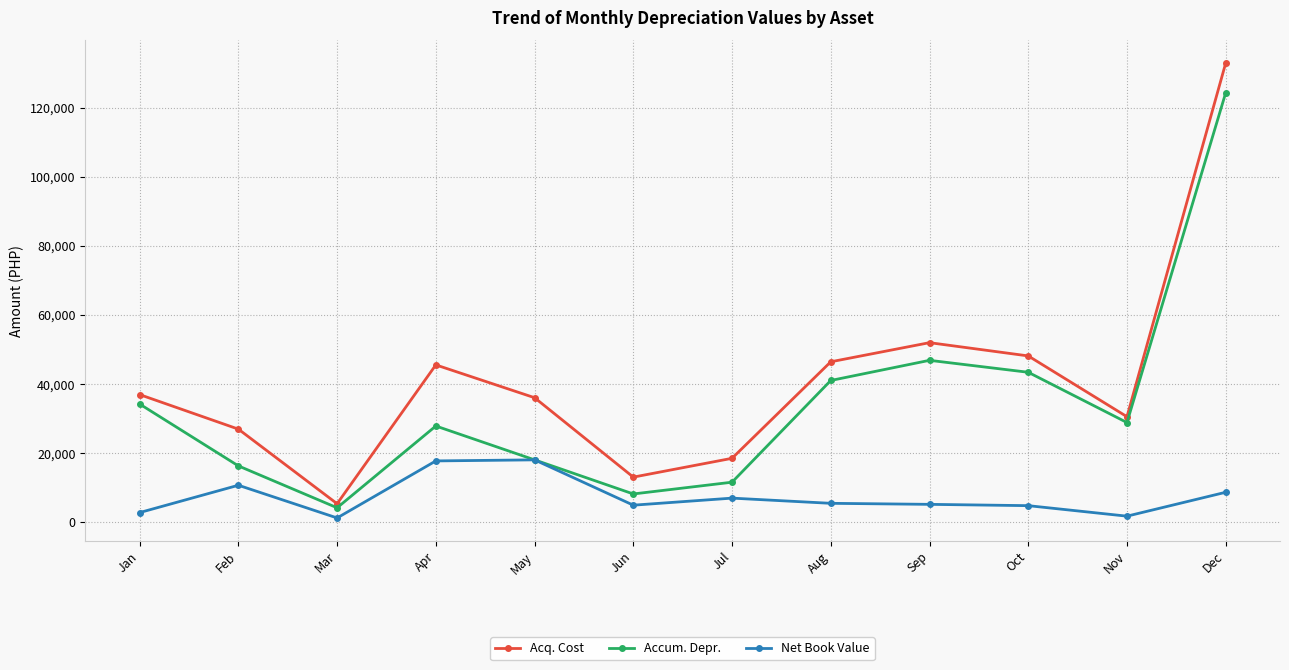

Does the chart display data point markers on the line(s)?

Yes